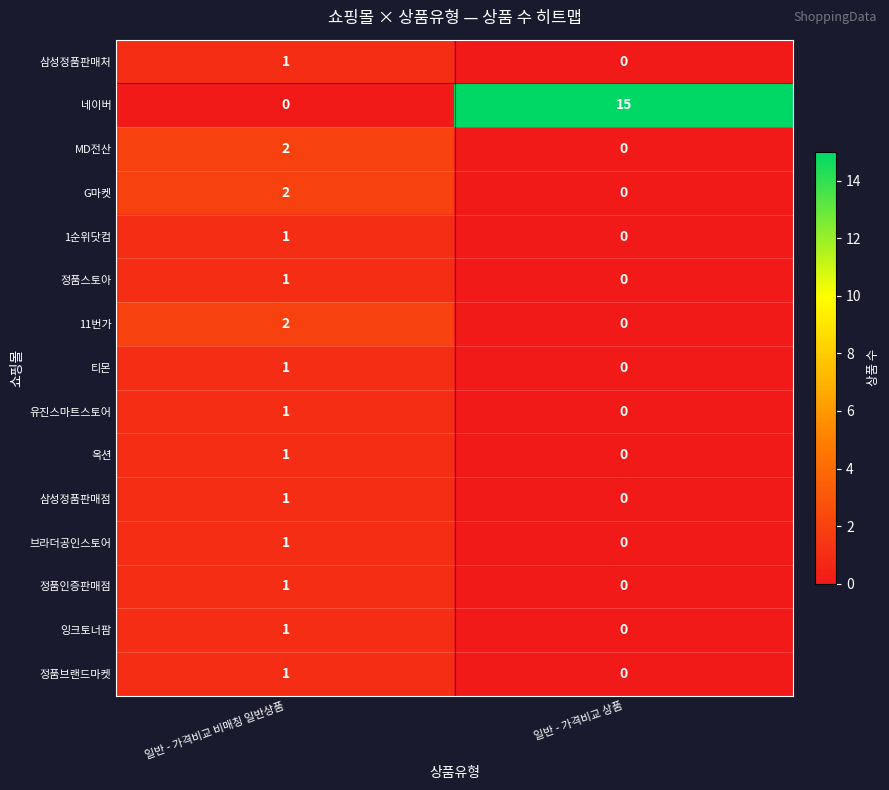

At which label is 정품브랜드마켓 closest to 0?

일반 - 가격비교 상품